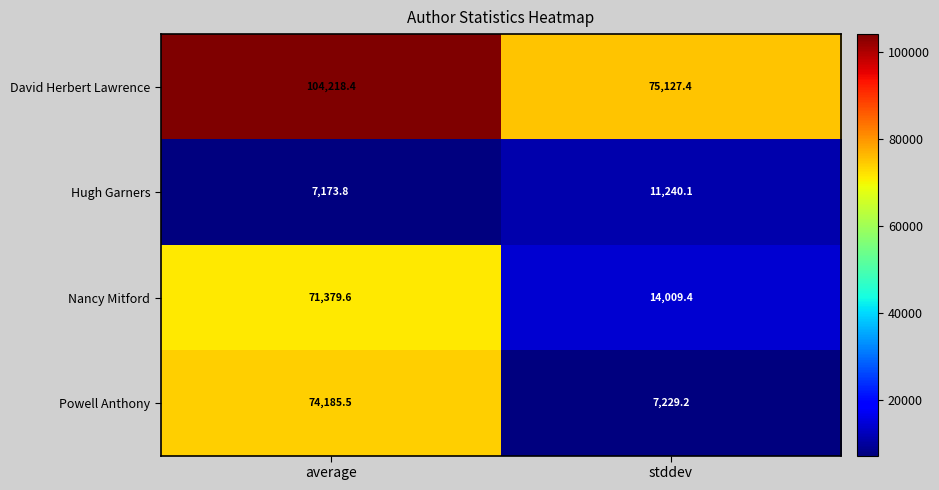

Between average and stddev, which series saw the biggest shift?

Powell Anthony